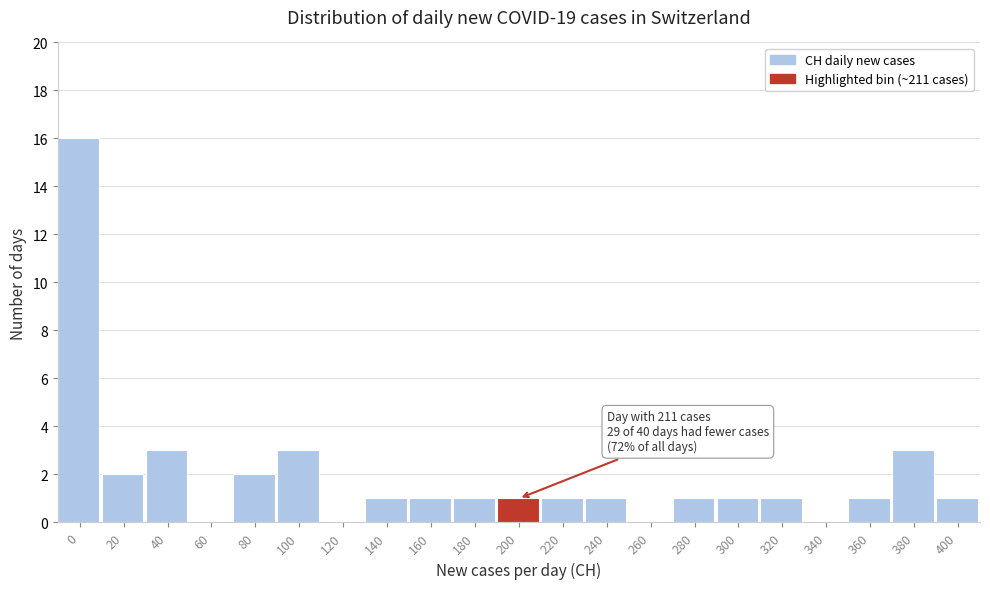

Reading right to left, extract all data points from this chart.

400=1	380=3	360=1	340=0	320=1	300=1	280=1	260=0	240=1	220=1	200=1	180=1	160=1	140=1	120=0	100=3	80=2	60=0	40=3	20=2	0=16